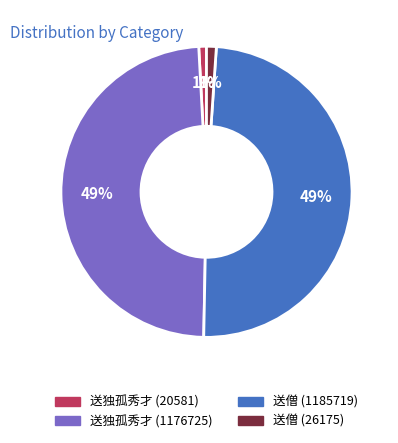

Is there any slice that represents more than half of the pie?

No